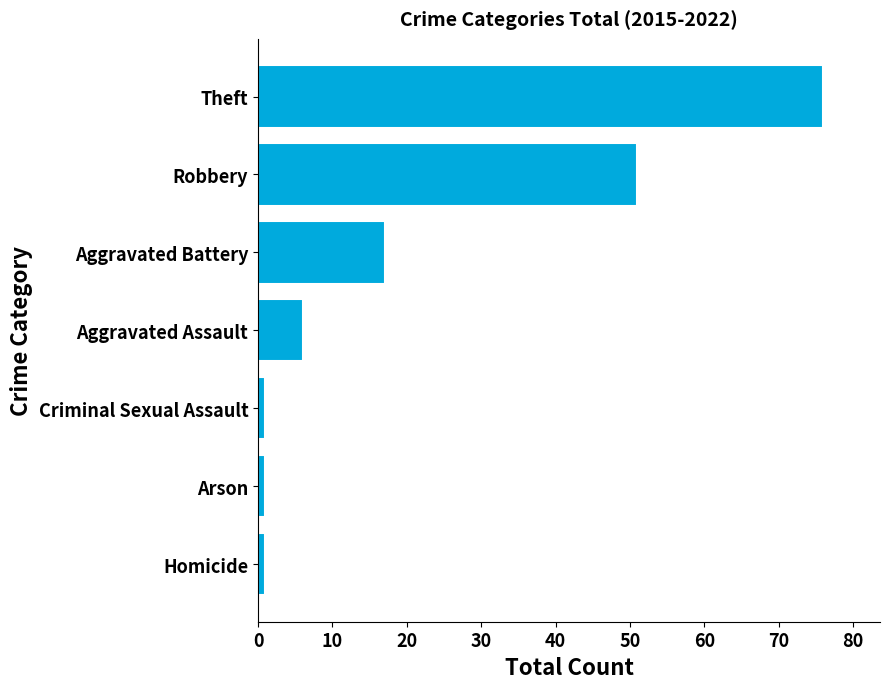

Approximately how many times larger is the value at Aggravated Battery compared to Aggravated Assault?

2.8